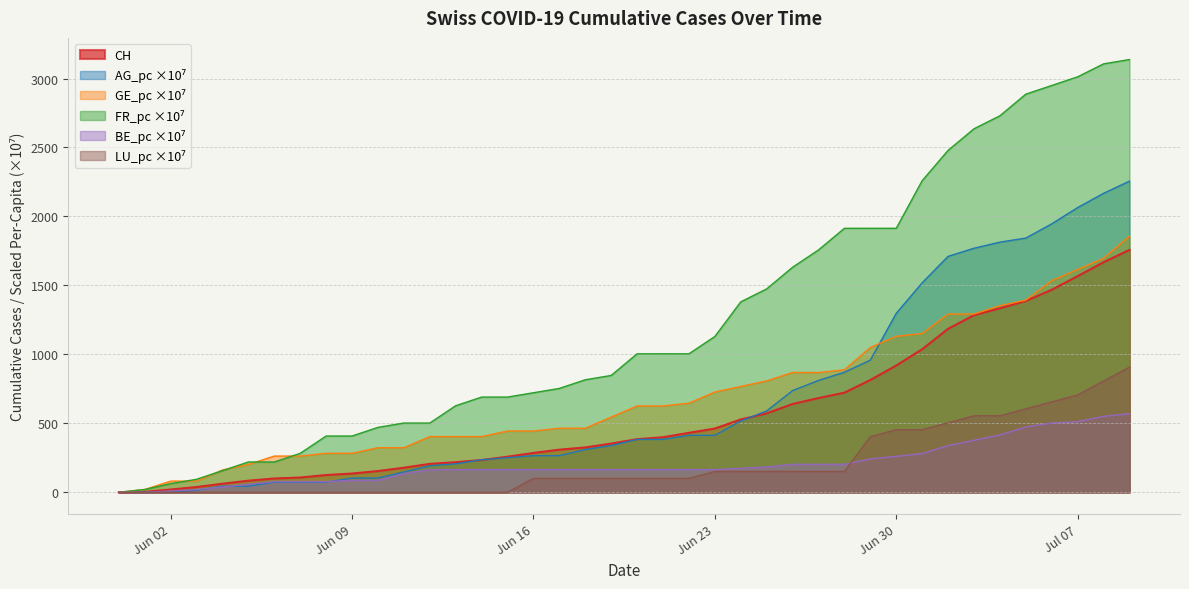

What is the total value across all series at Jun 09?

1016.7